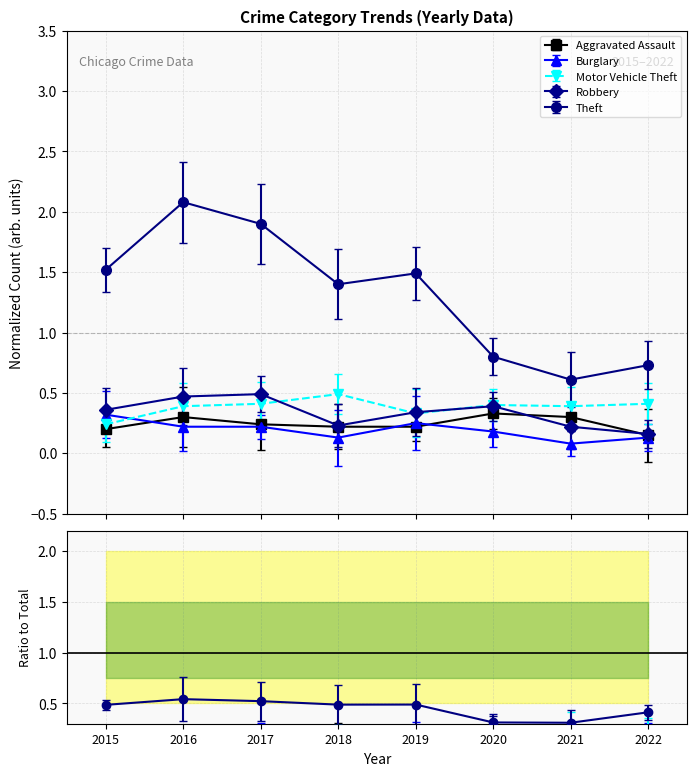

True or false: Robbery and Aggravated Assault intersect in this chart.

True